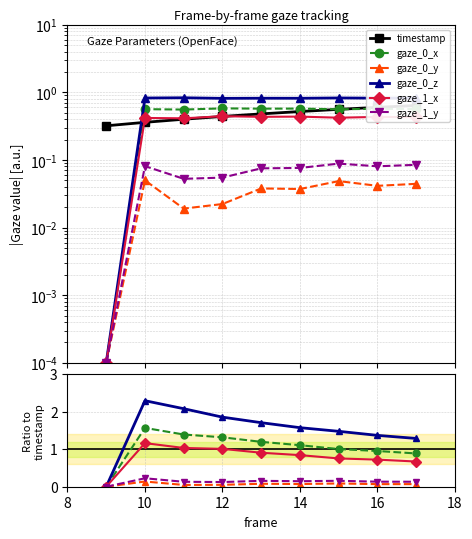

How many gaze_0_y values are between 0 and 1?

9